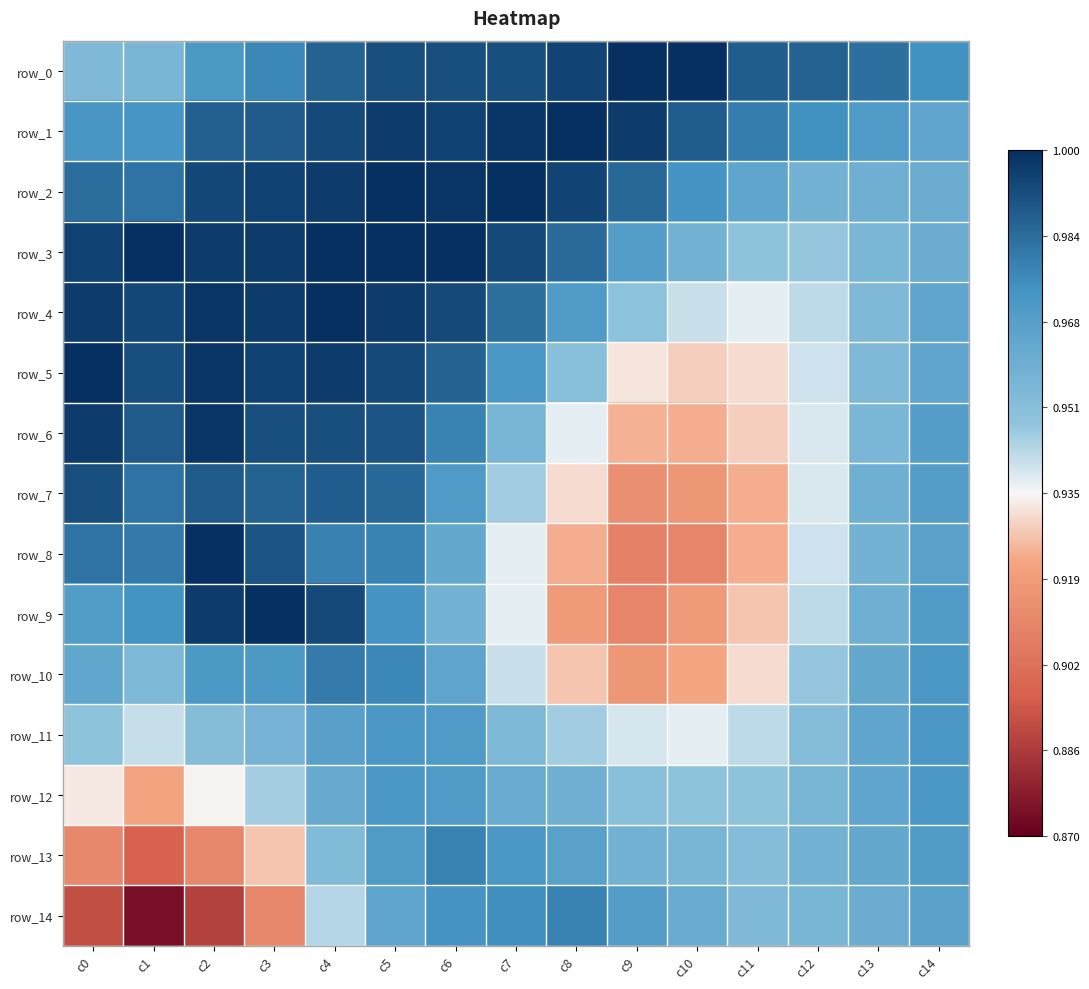

Rank the categories by row_9 value from highest to lowest.

c3, c2, c4, c1, c5, c14, c0, c13, c6, c12, c7, c11, c8, c10, c9